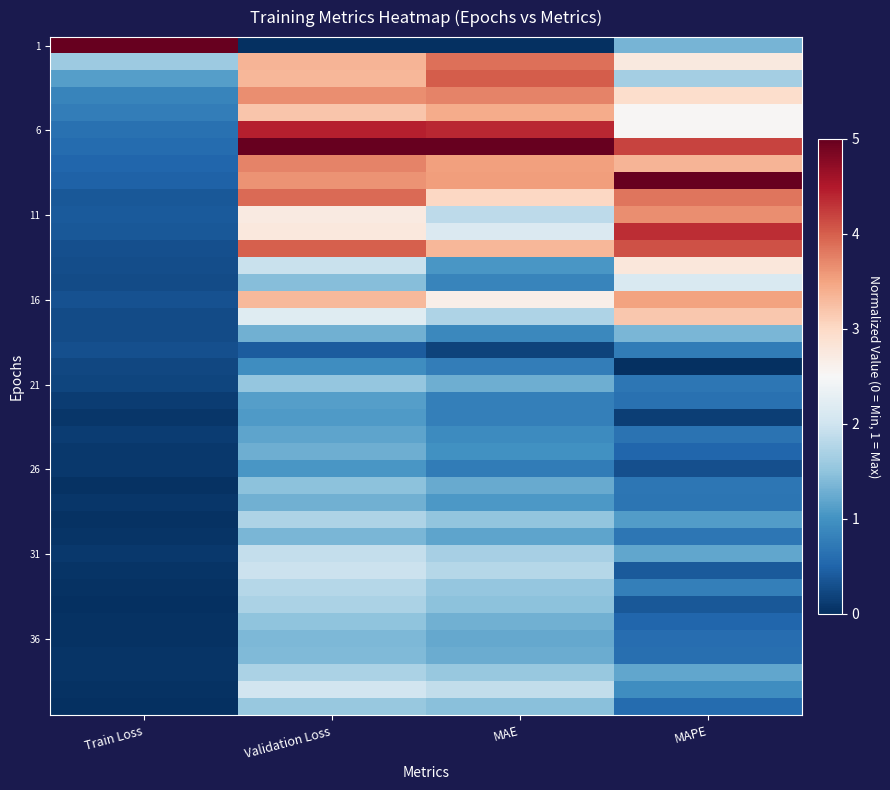

Which category has the lowest value across all series?

Validation Loss